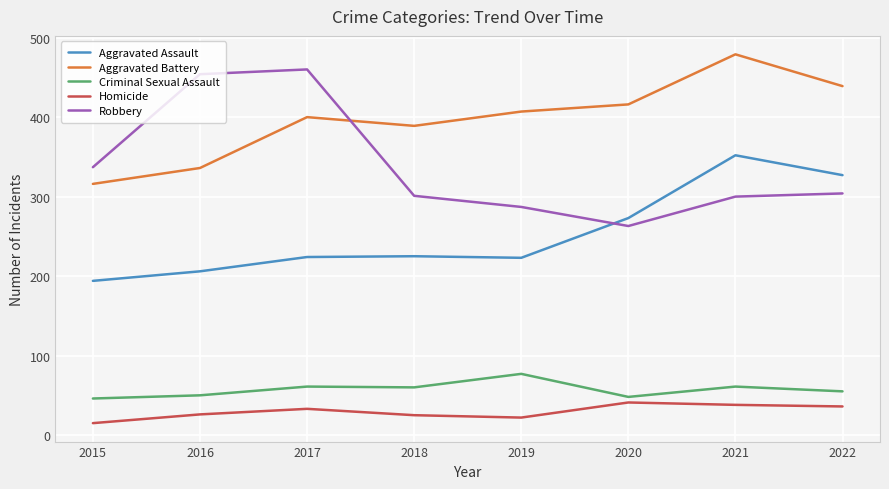

What is the difference between the highest and lowest values at 2015?

322